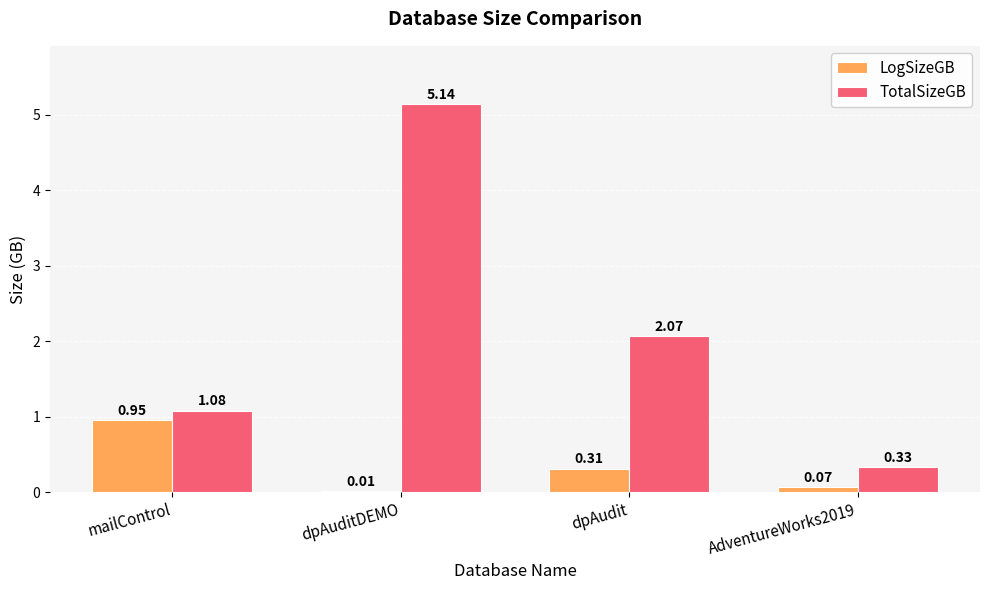

How many series are shown in this chart?

2